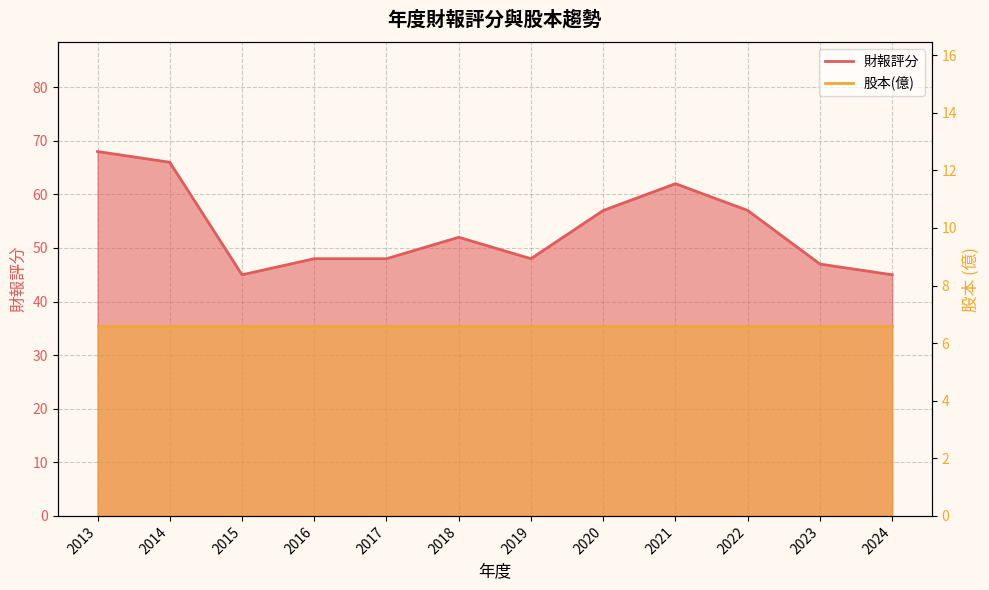

What is the value of the 4th point from the left?

48